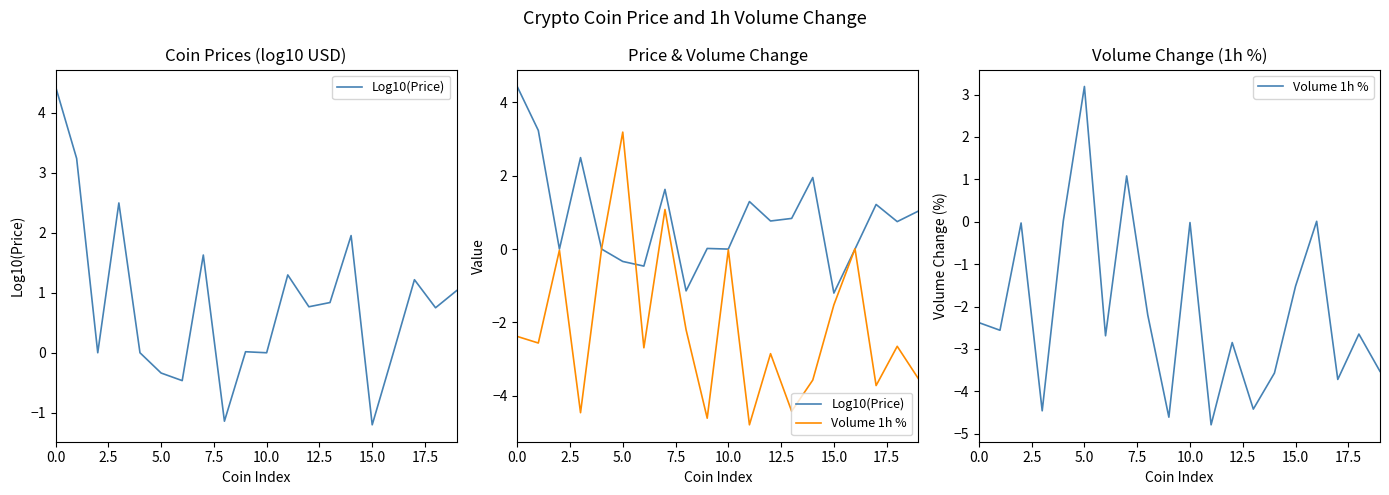

Which series has the largest total across all categories?

Log10(Price)